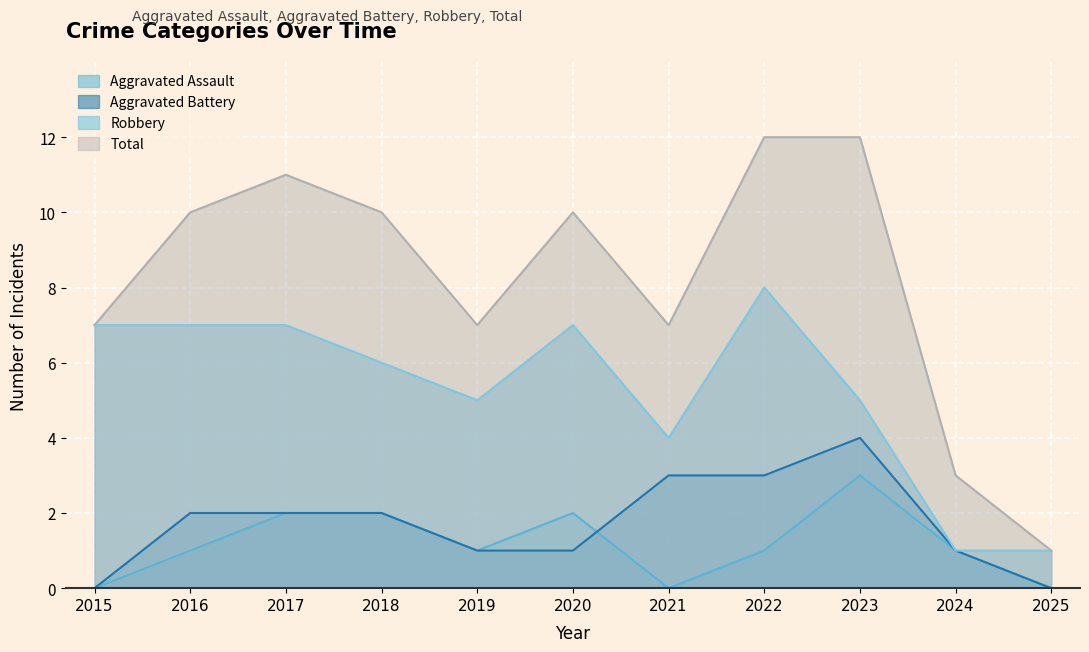

List the labels in order of Total value, smallest first.

2025, 2024, 2015, 2019, 2021, 2016, 2018, 2020, 2017, 2022, 2023